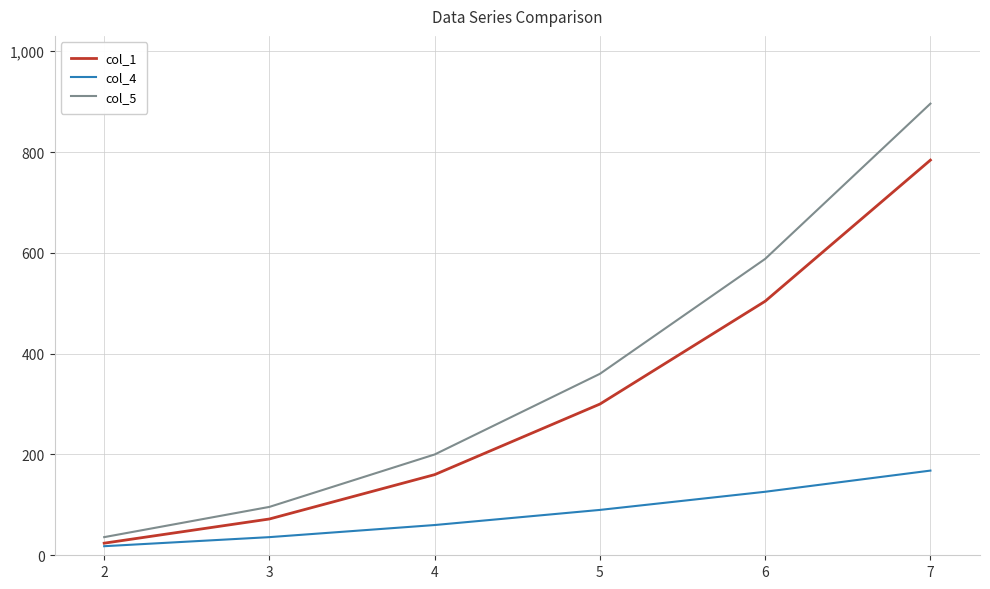

What is the minimum value for col_1?

24